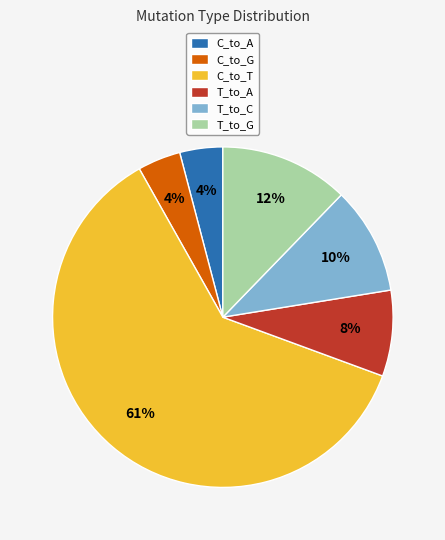

Combined, do T_to_G and T_to_A account for over 50%?

No